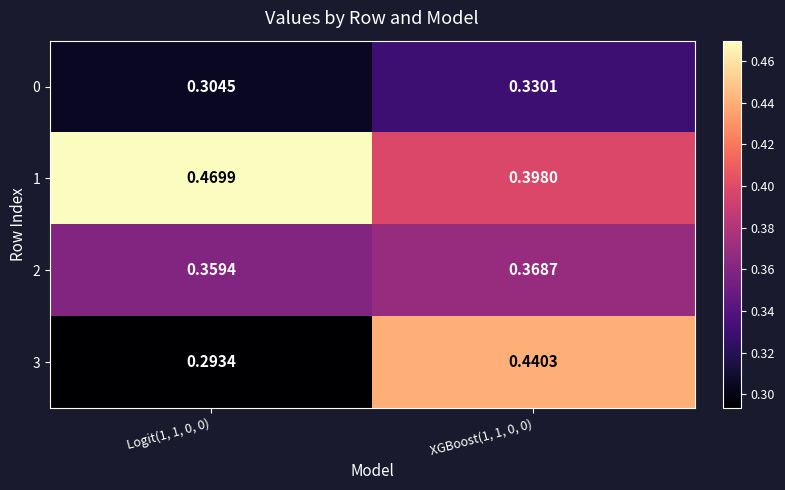

Which series has the largest range (max minus min)?

3